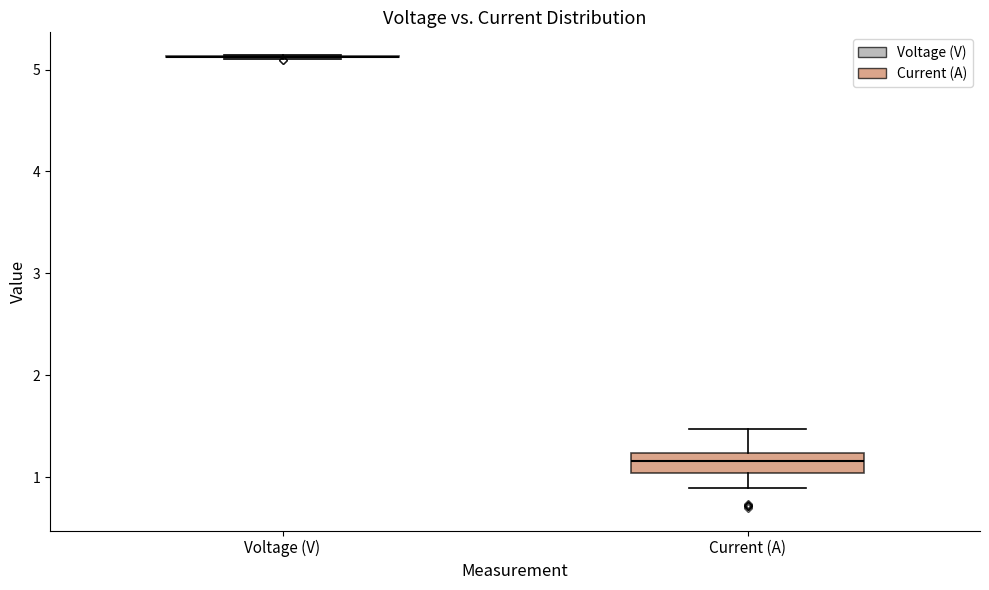

Reading left to right, transcribe this box plot: for each box, give where its median line is, the range the box spans, and where its two whiskers end, as read against the y-axis. The values are not printed on the chart, so give them approximately, as read against the axis.

Voltage (V): box collapsed to a line at 5.1, whiskers 5.1 to 5.1
Current (A): median 1.2 (inside the box), box 1.0 to 1.2, whiskers 0.9 to 1.5